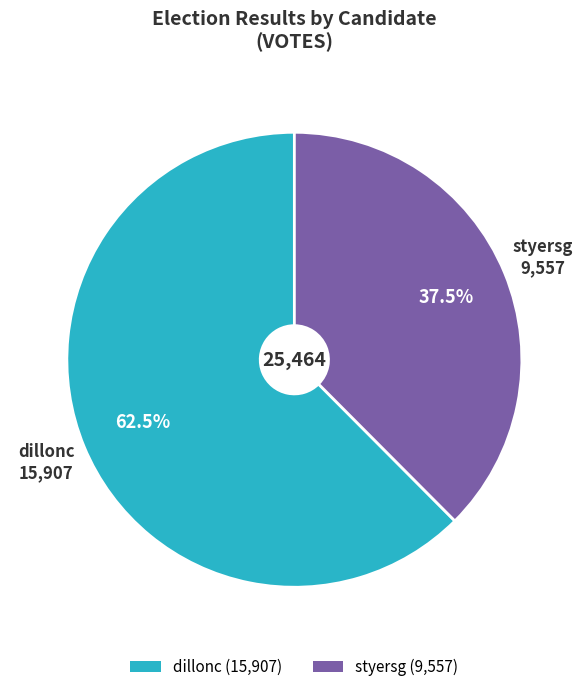

How many slices are in this pie chart?

2